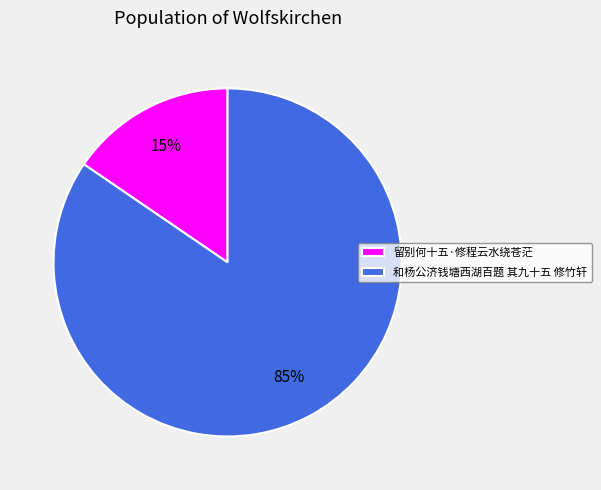

To the nearest percent, what percentage of the pie is 和杨公济钱塘西湖百题 其九十五 修竹轩?

85%